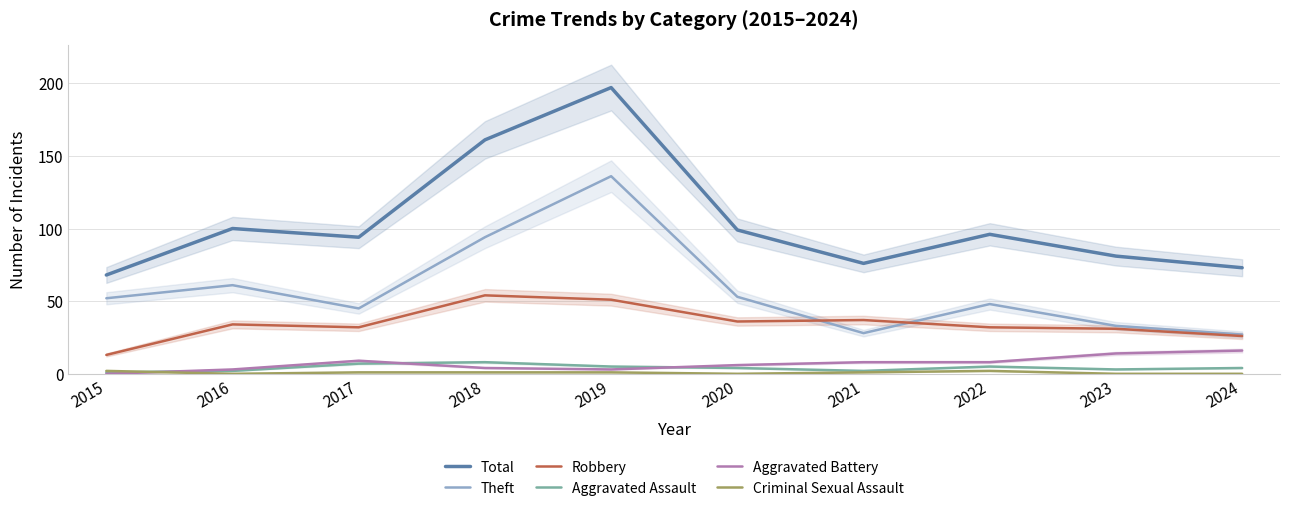

What is the approximate value of Total at 2020, to the nearest 10?

100